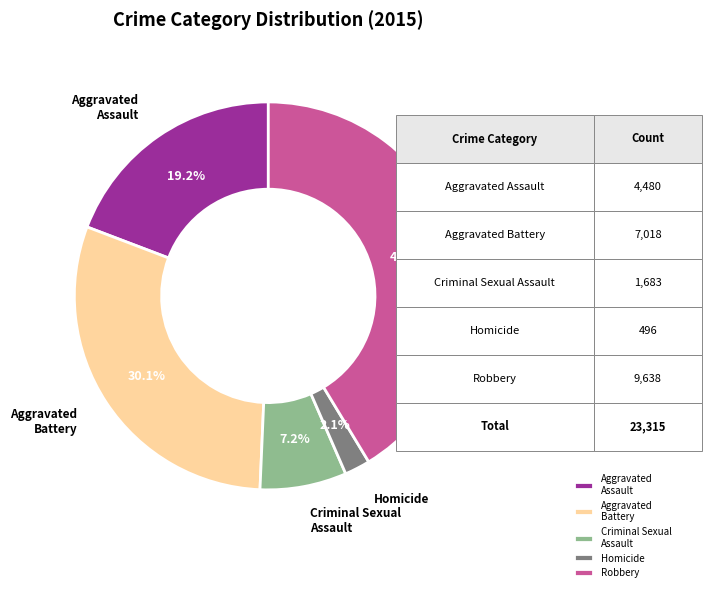

Between Homicide and Robbery, which is larger?

Robbery